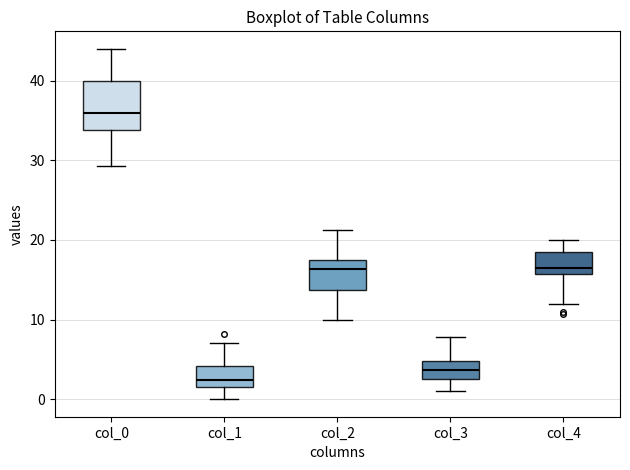

Where does the median line of the box for col_0 sit on the y-axis? The values are not printed on the chart, so give them approximately, as read against the axis.

36